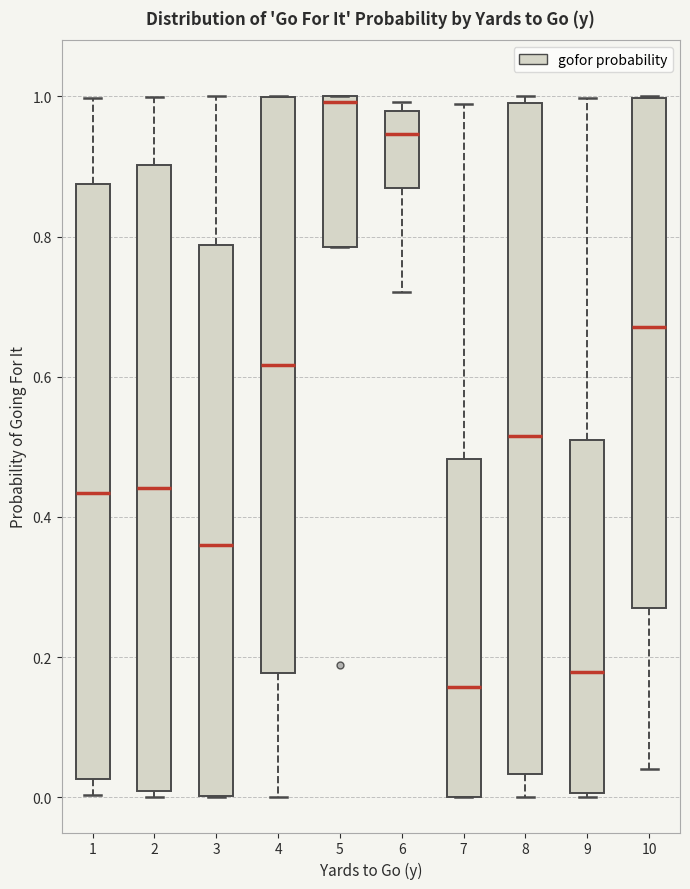

Reading left to right, read every box against the y-axis: the position of its median line, the range the box covers, and the ends of its whiskers. The values are not printed on the chart, so give them approximately, as read against the axis.

1: median 0.44, box 0.02 to 0.88, whiskers 0.00 to 1.00
2: median 0.44, box 0.00 to 0.90, whiskers 0.00 (just below the box's lower edge) to 1.00
3: median 0.36, box 0.00 to 0.78, whiskers 0.00 to 1.00
4: median 0.62, box 0.18 to 1.00, whiskers 0.00 to 1.00
5: median 1.00 (just below the box's upper edge), box 0.78 to 1.00, whiskers 0.78 to 1.00
6: median 0.94, box 0.86 to 0.98, whiskers 0.72 to 1.00
7: median 0.16, box 0.00 to 0.48, whiskers 0.00 to 0.98
8: median 0.52, box 0.04 to 1.00, whiskers 0.00 to 1.00 (just above the box's upper edge)
9: median 0.18, box 0.00 to 0.52, whiskers 0.00 (just below the box's lower edge) to 1.00
10: median 0.68, box 0.28 to 1.00, whiskers 0.04 to 1.00